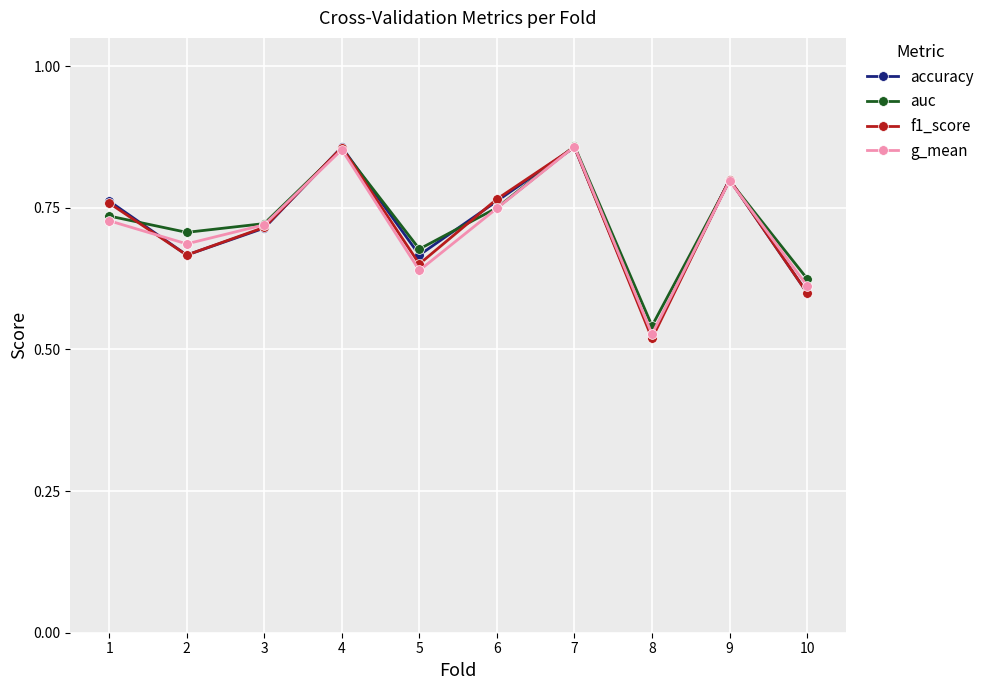

How many lines are shown in the chart?

4